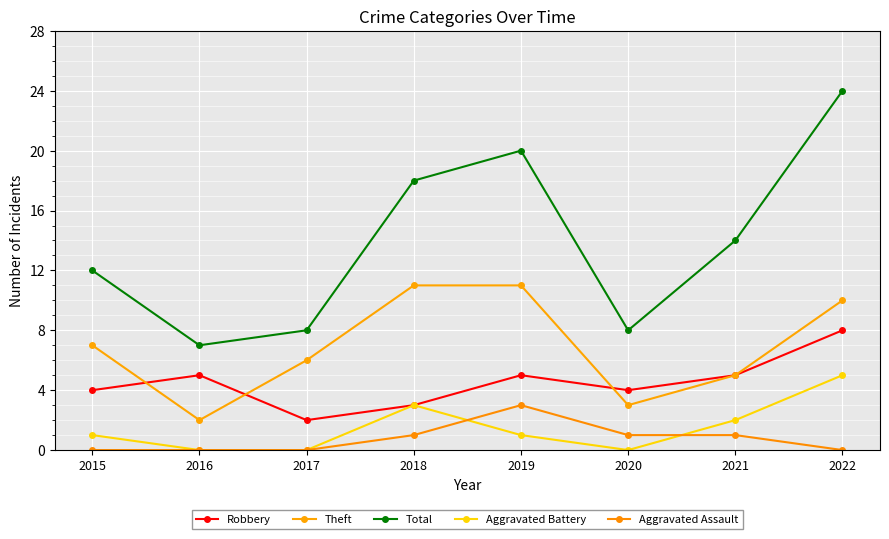

At 2019, list the series in order from smallest to largest.

Aggravated Battery, Aggravated Assault, Robbery, Theft, Total